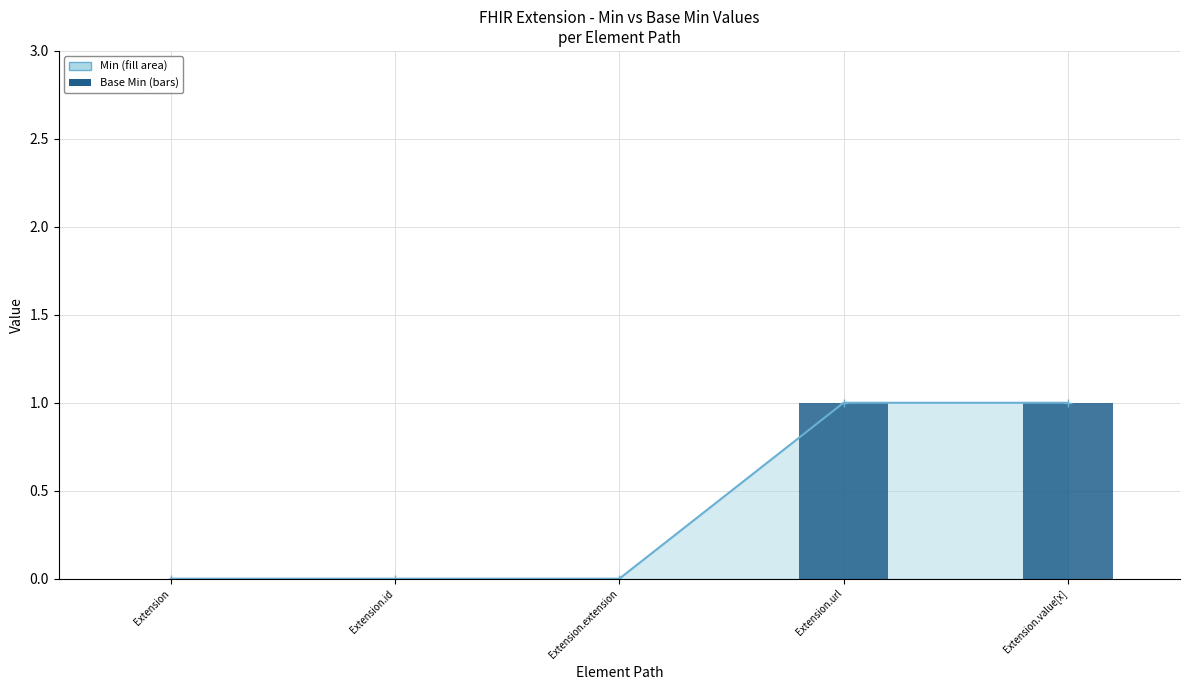

What is the sum of the values at Extension.value[x] and Extension.id?

1